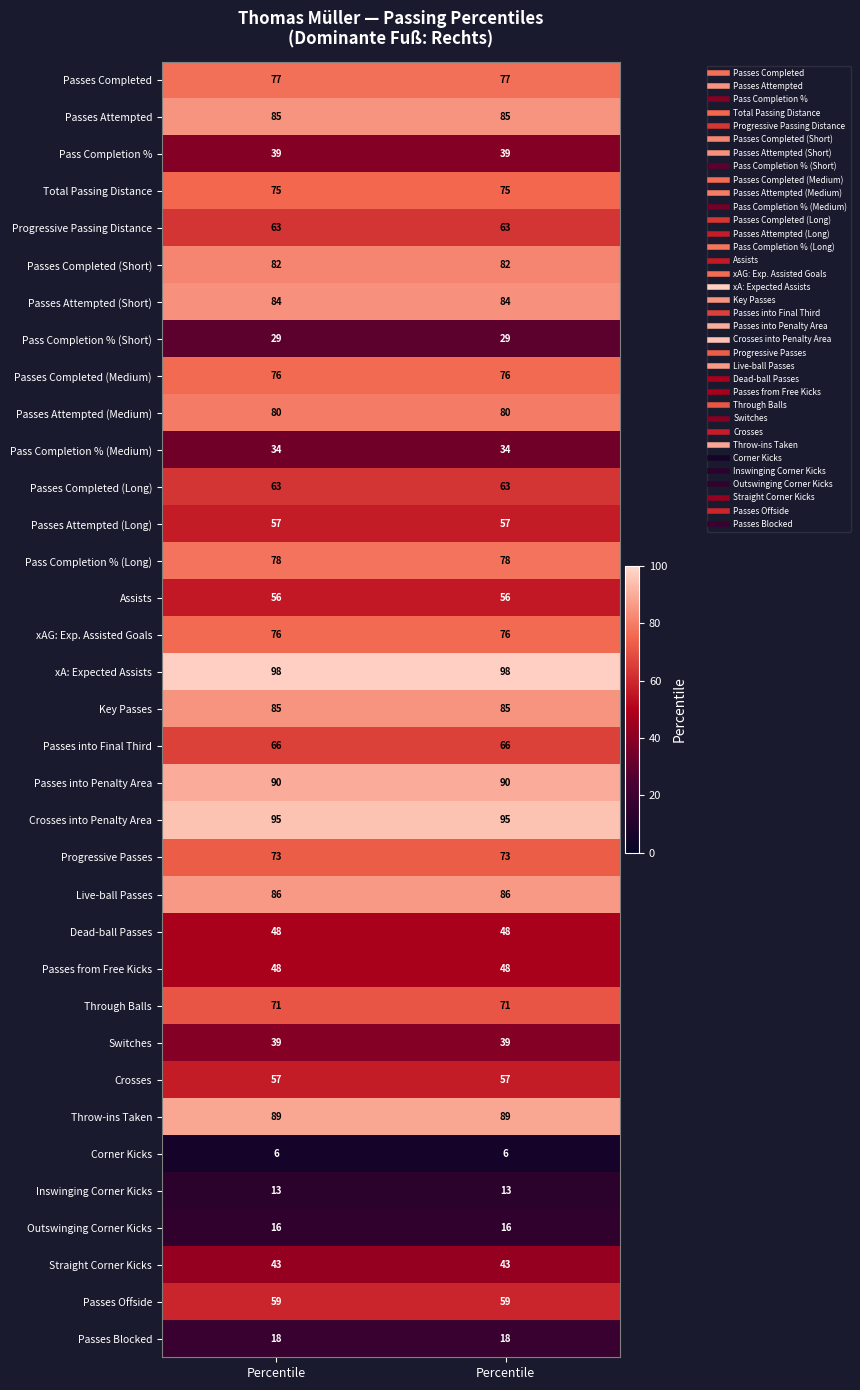

Count the number of categories in the chart.

2